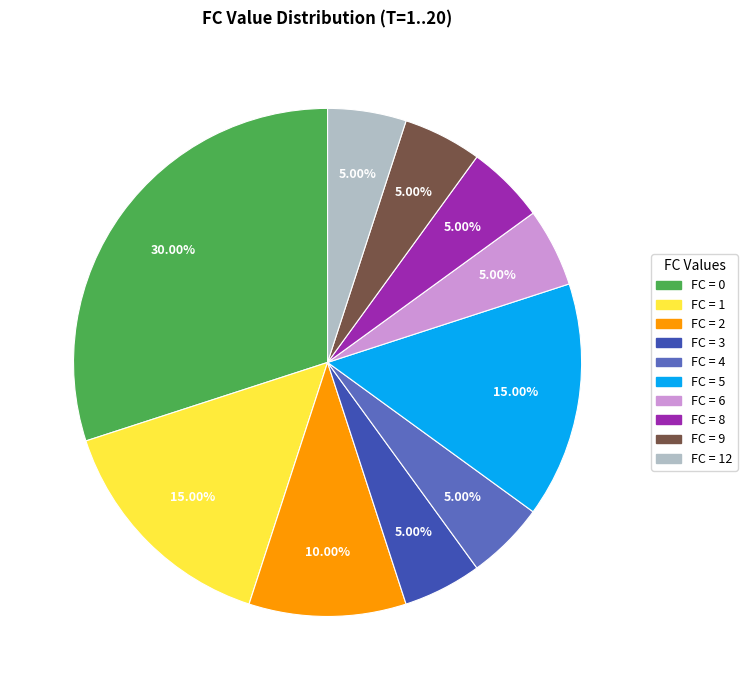

Is there any slice that represents more than half of the pie?

No